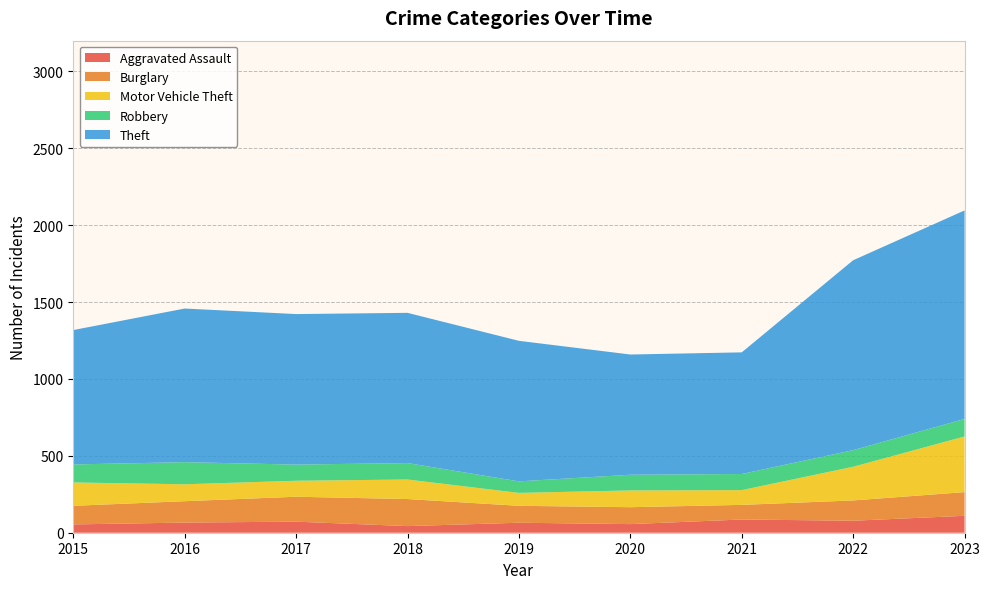

Reading left to right, transcribe all the data shown in this chart.

Aggravated Assault: 2015=54	2016=66	2017=72	2018=43	2019=65	2020=56	2021=86	2022=78	2023=110
Burglary: 2015=121	2016=139	2017=162	2018=176	2019=110	2020=110	2021=95	2022=132	2023=154
Motor Vehicle Theft: 2015=152	2016=110	2017=104	2018=127	2019=84	2020=109	2021=96	2022=219	2023=362
Robbery: 2015=117	2016=144	2017=105	2018=107	2019=75	2020=102	2021=105	2022=108	2023=114
Theft: 2015=874	2016=999	2017=979	2018=977	2019=914	2020=782	2021=791	2022=1235	2023=1356